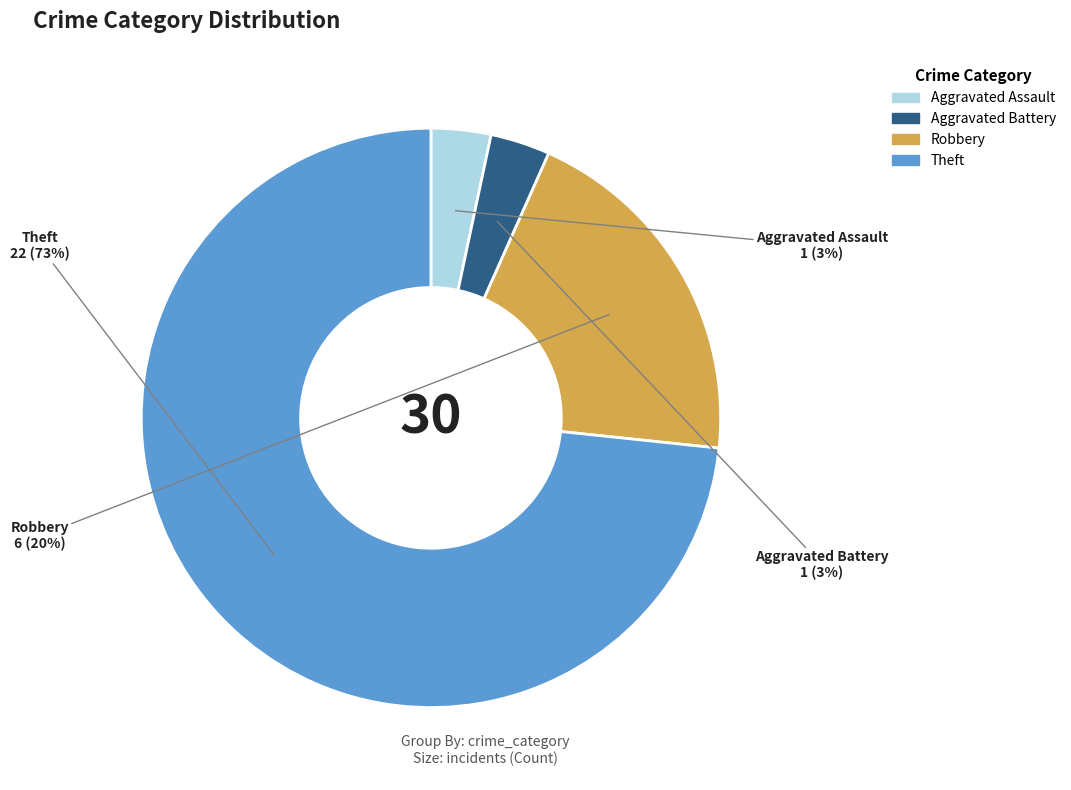

Which category accounts for the majority?

Theft